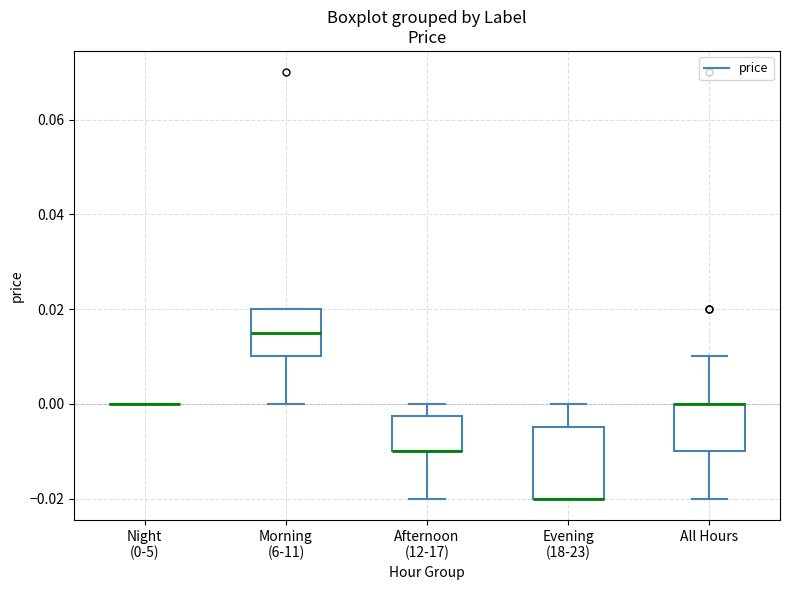

Reading left to right, transcribe this box plot: for each box, give where its median line is, the range the box spans, and where its two whiskers end, as read against the y-axis. The values are not printed on the chart, so give them approximately, as read against the axis.

Night (0-5): box collapsed to a line at 0.000, whiskers 0.000 to 0.000
Morning (6-11): median 0.016, box 0.010 to 0.020, whiskers 0.000 to 0.020
Afternoon (12-17): median -0.010 (drawn on the box's lower edge), box -0.010 to -0.002, whiskers -0.020 to 0.000
Evening (18-23): median -0.020 (drawn on the box's lower edge), box -0.020 to -0.004, whiskers -0.020 to 0.000
All Hours: median 0.000 (drawn on the box's upper edge), box -0.010 to 0.000, whiskers -0.020 to 0.010